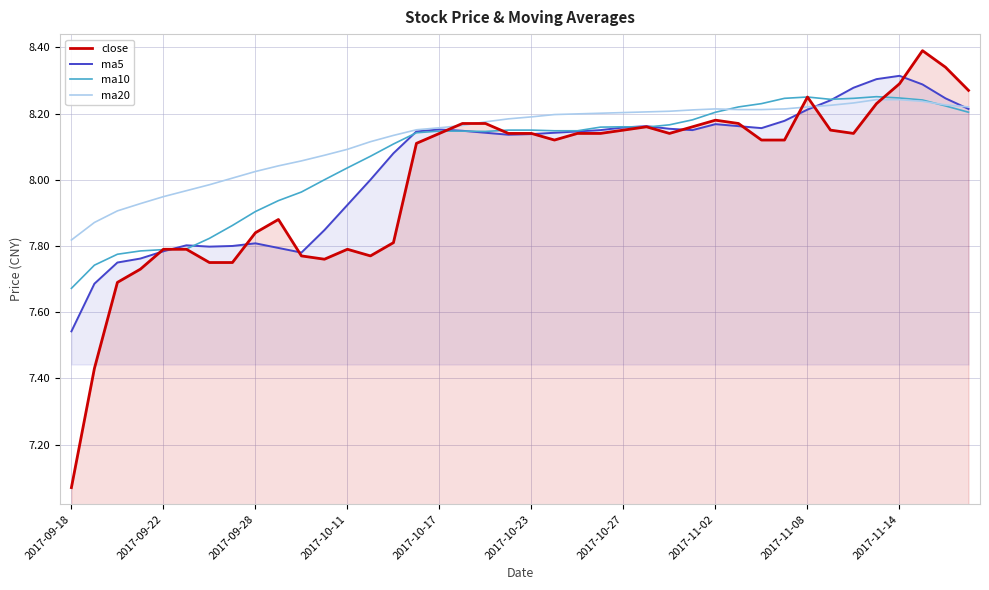

What is the maximum value for ma10?

8.3